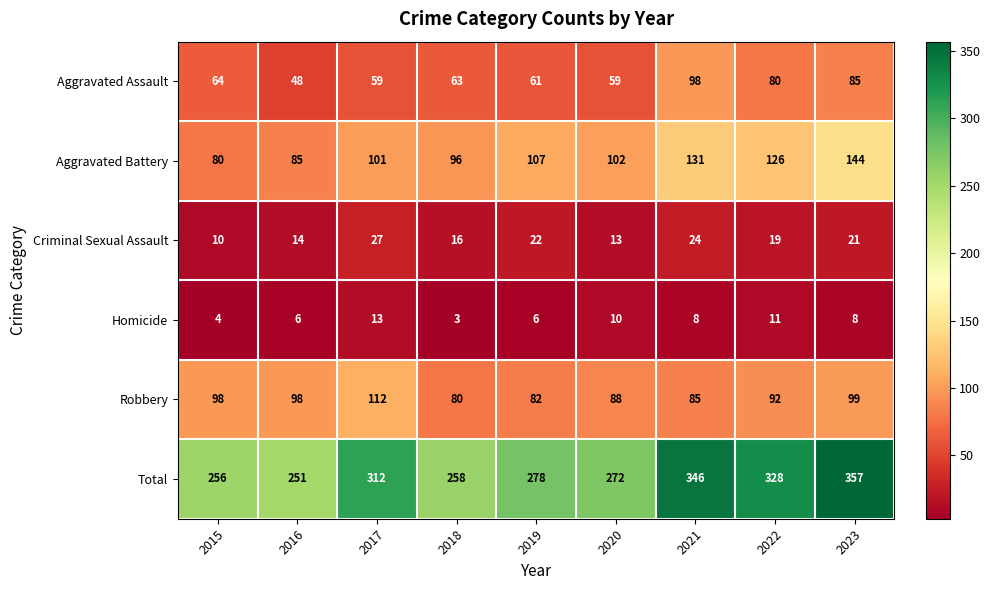

Which label corresponds to the smallest value in the chart?

2018